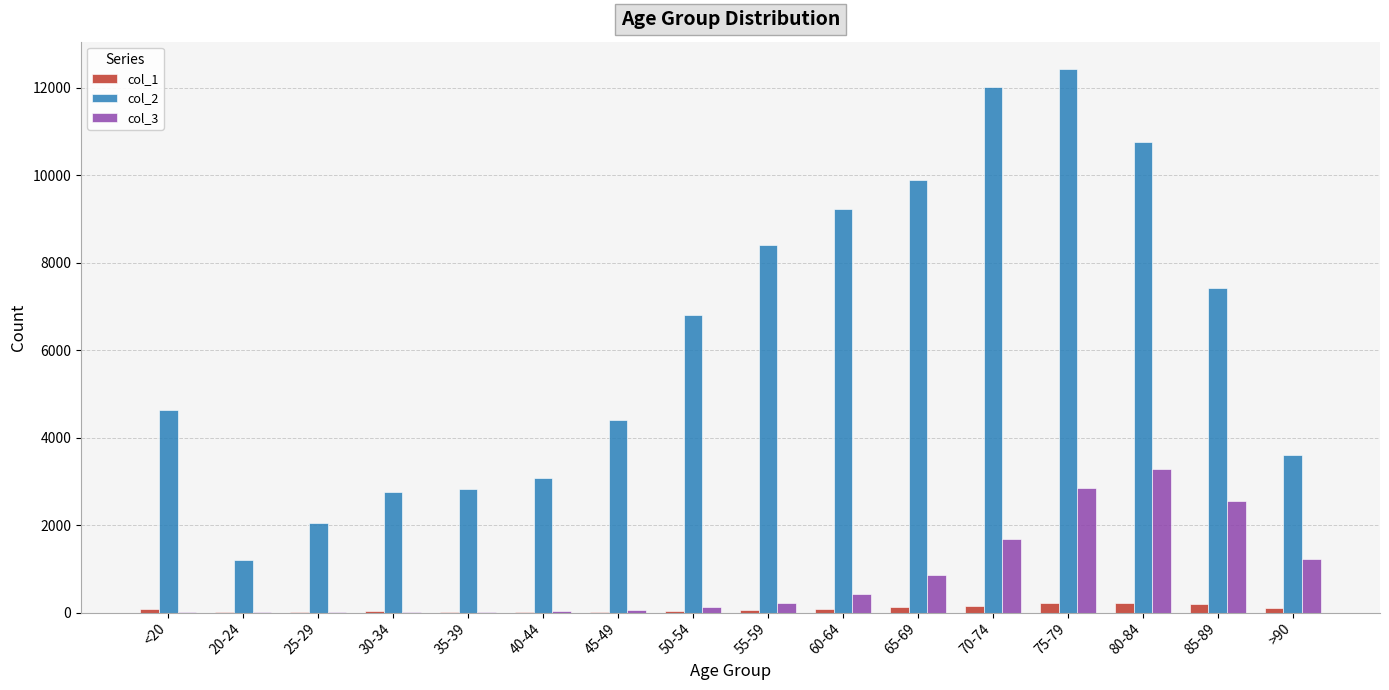

At which category is the sum across all series the highest?

75-79